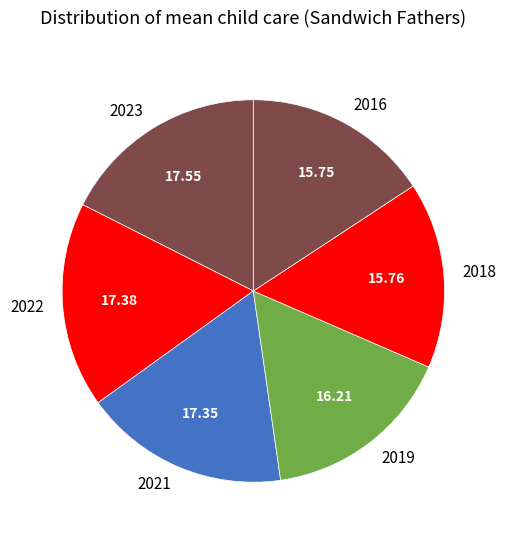

What is the ratio of the value at 2022 to the value at 2023?

1.0